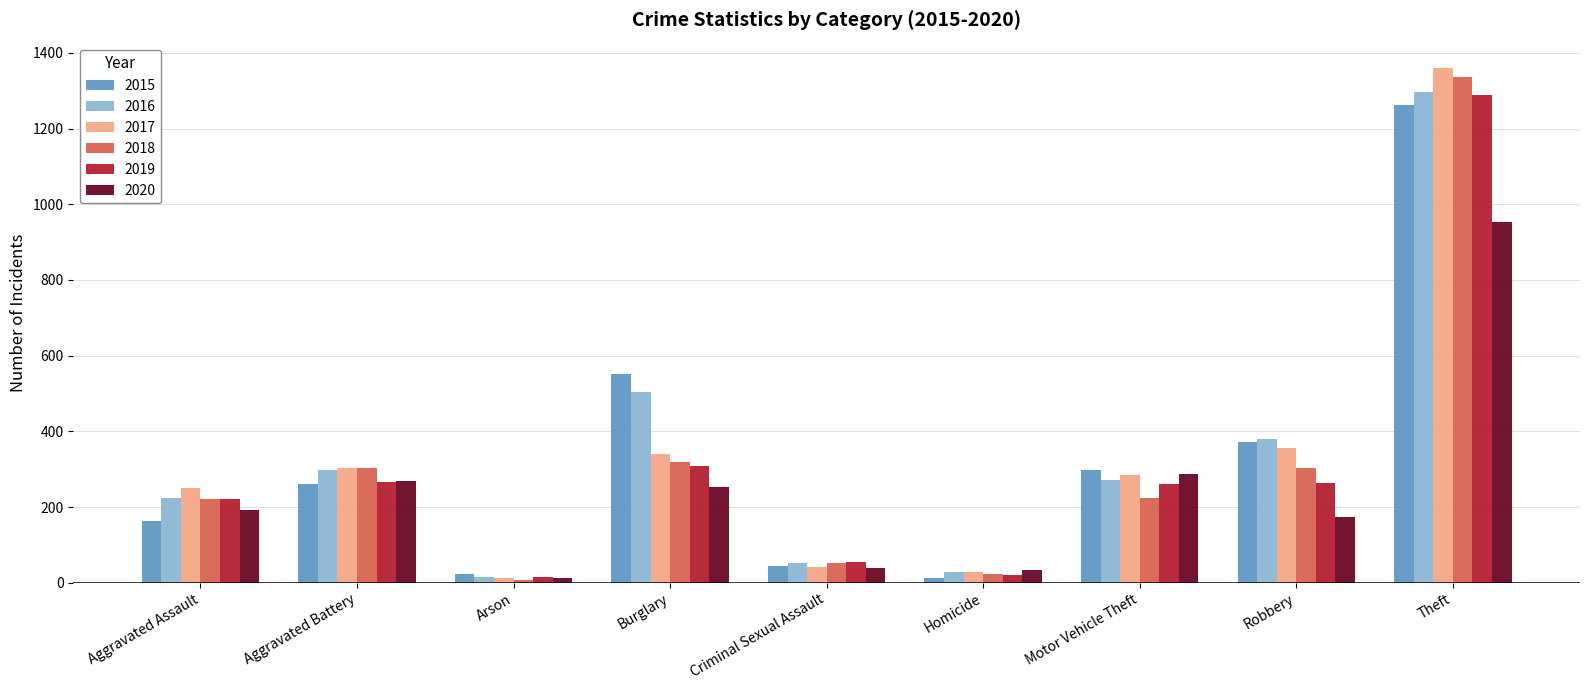

Where is 2017 nearest to the value 685?

Robbery